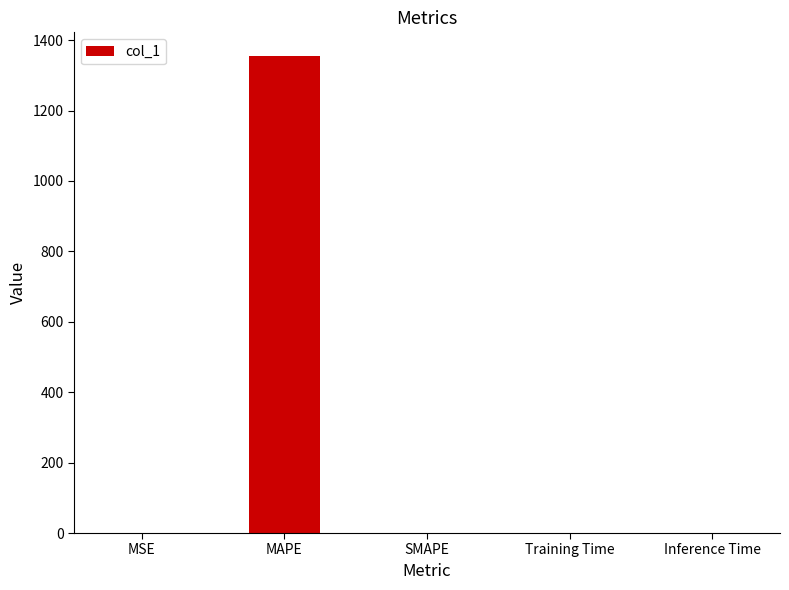

True or false: the data shows 0.0 at Inference Time.

True